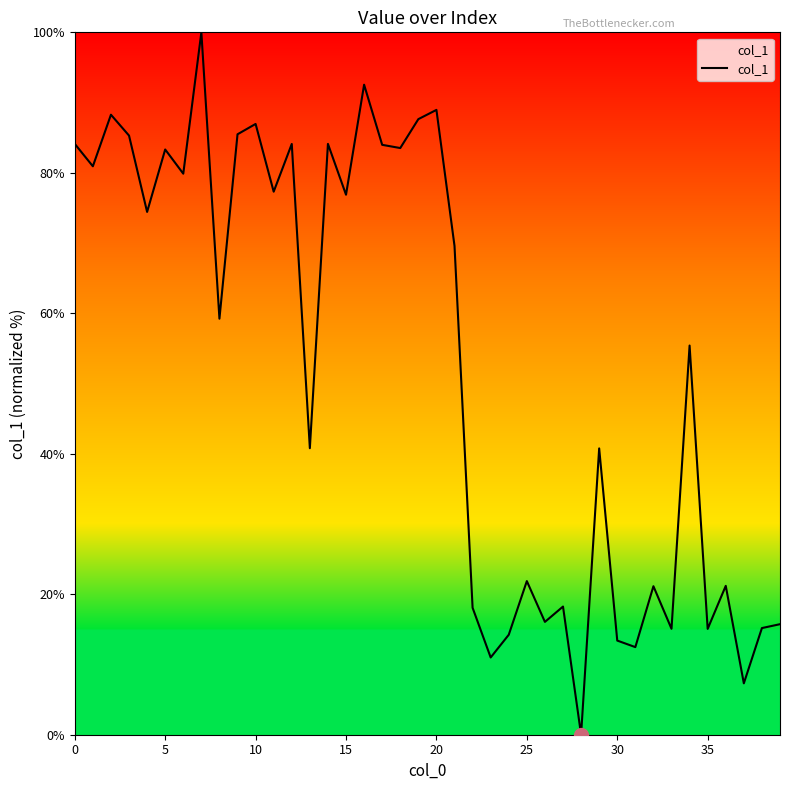

How many lines are shown in the chart?

1